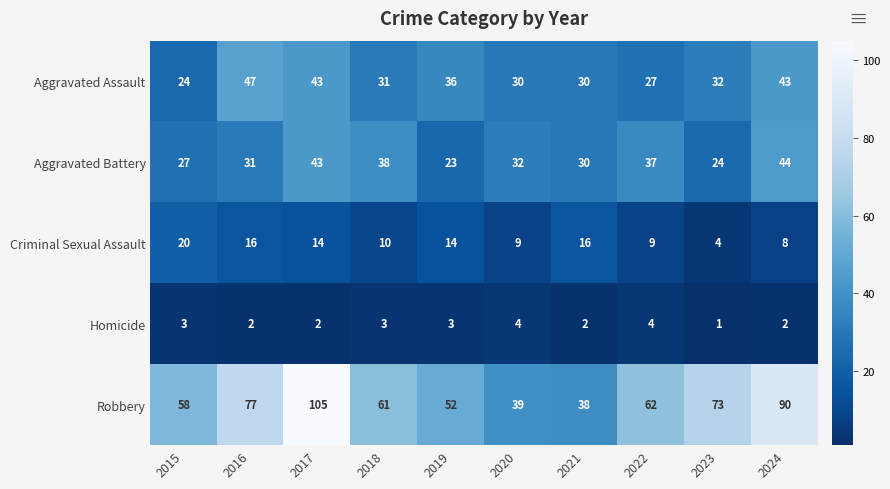

What is the maximum value shown in the chart?

105